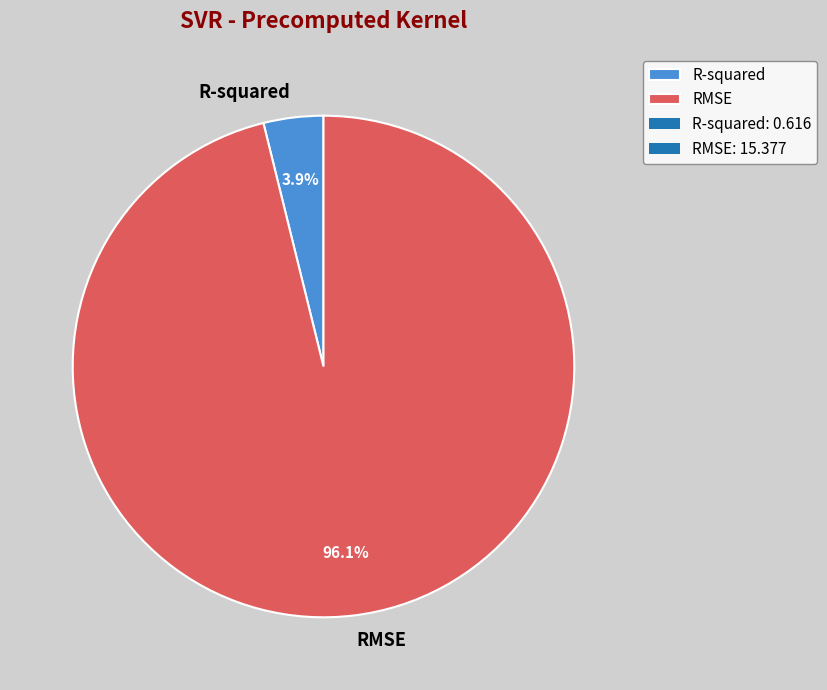

Combined, do RMSE and R-squared account for over 50%?

Yes